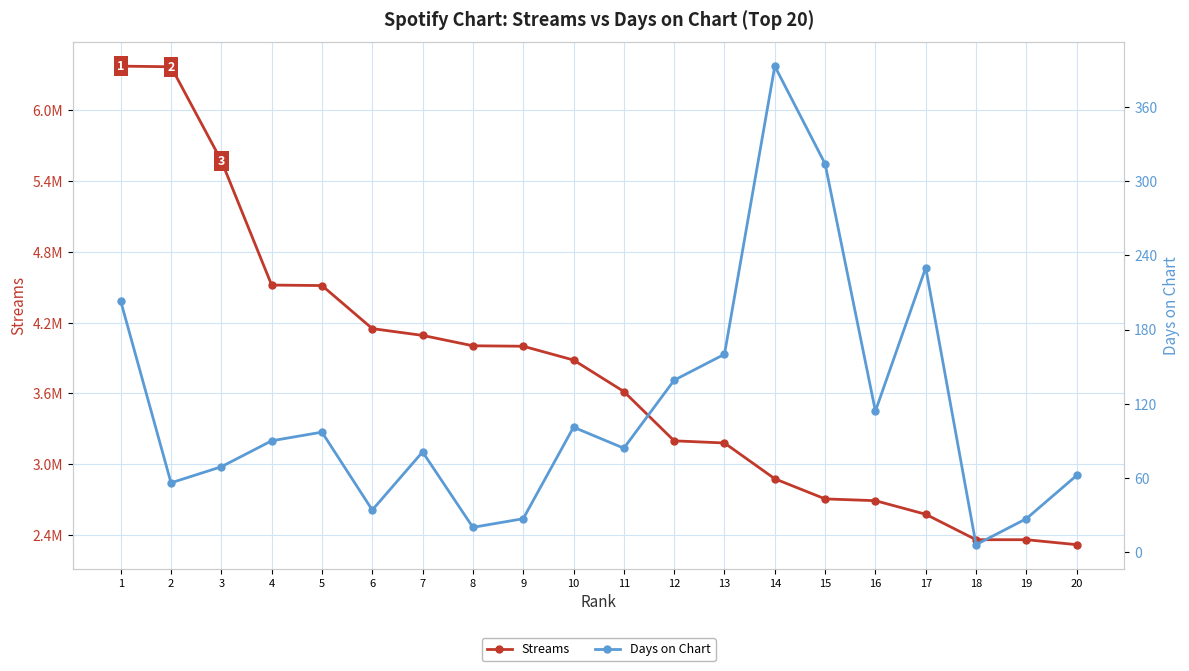

True or false: Days on Chart and Streams intersect in this chart.

False